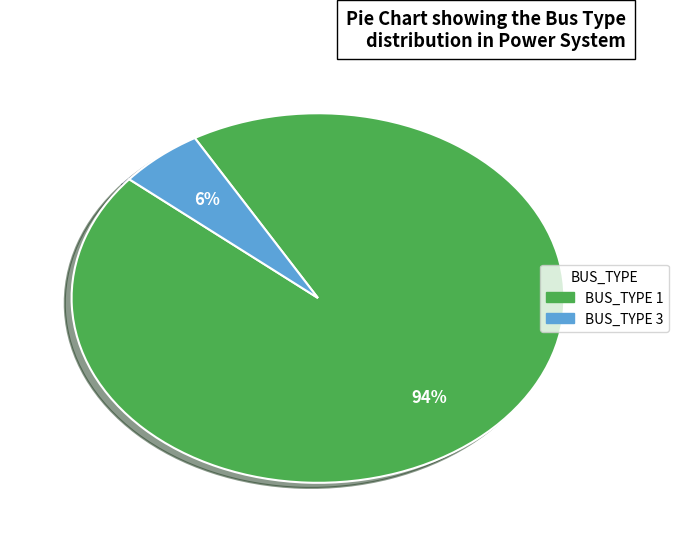

Which slice is the smallest?

BUS_TYPE 3